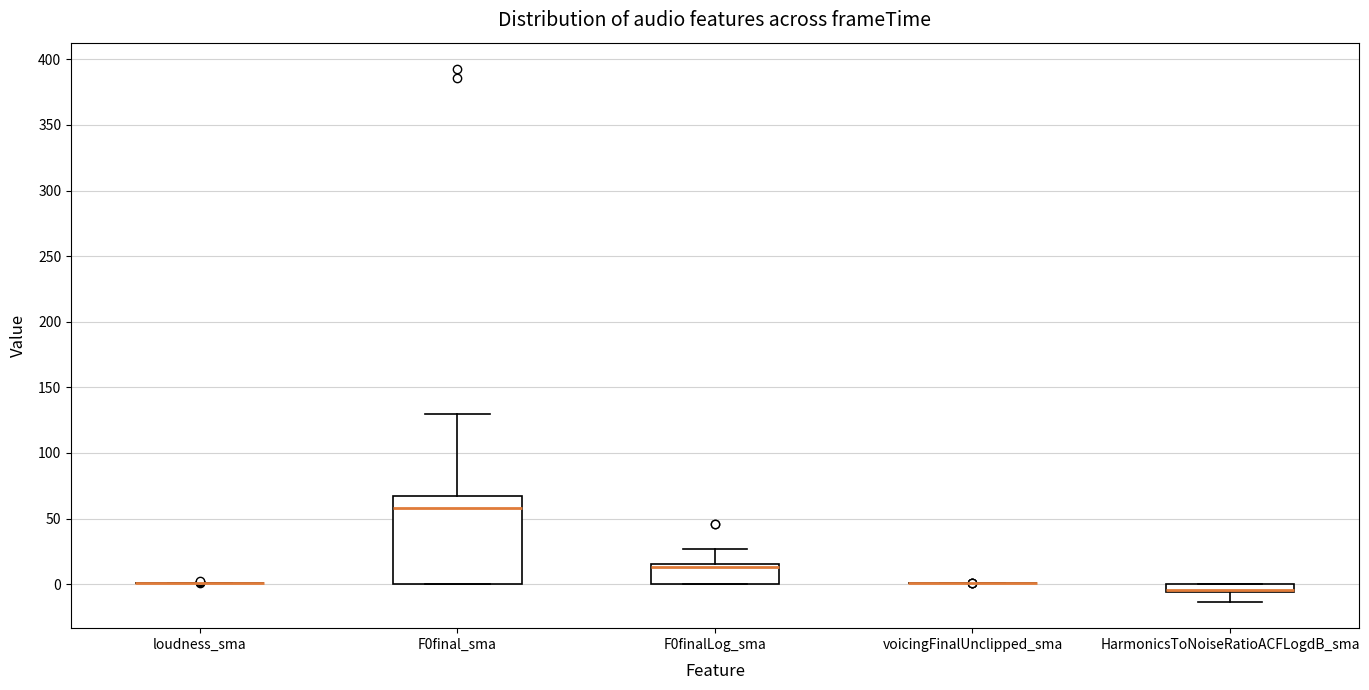

Which box is the tallest, from its lower edge to its upper edge?

F0final_sma